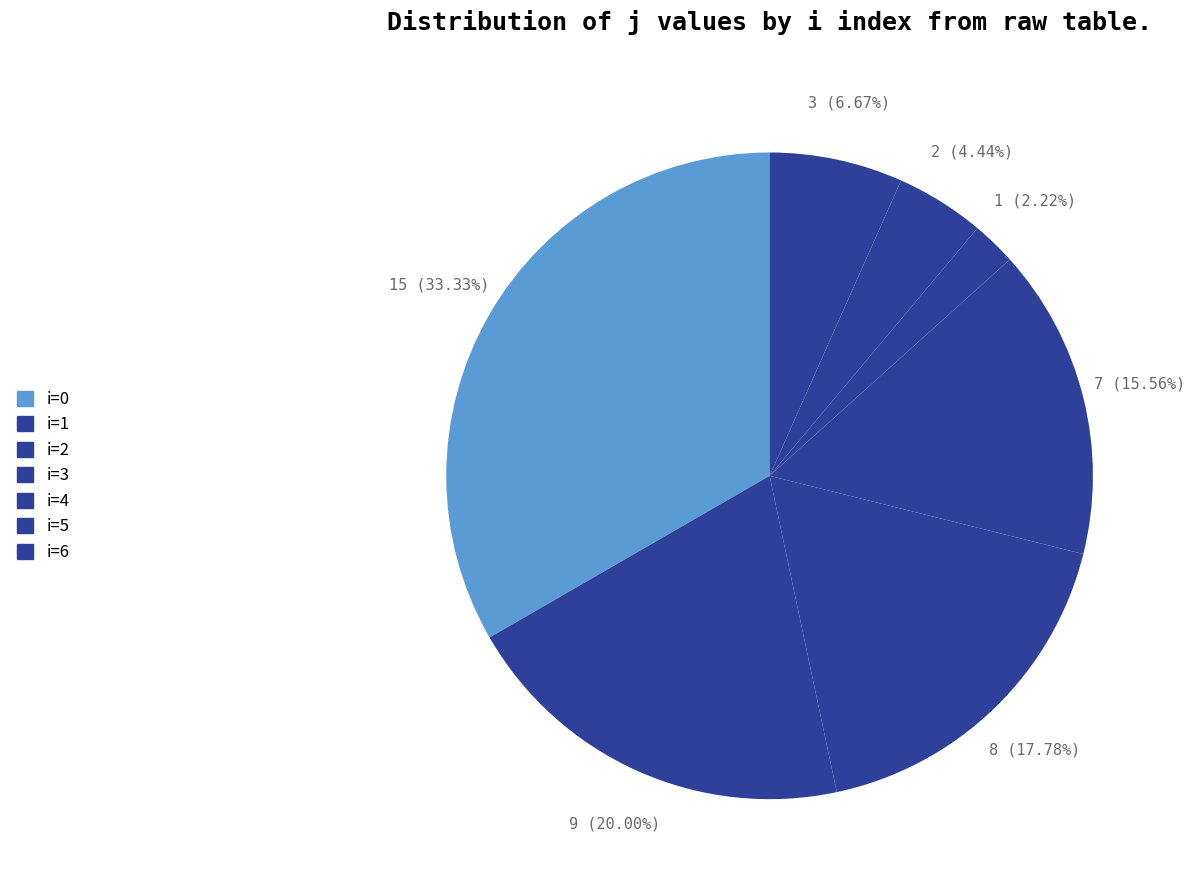

Which category has the smallest portion of the pie?

i=4